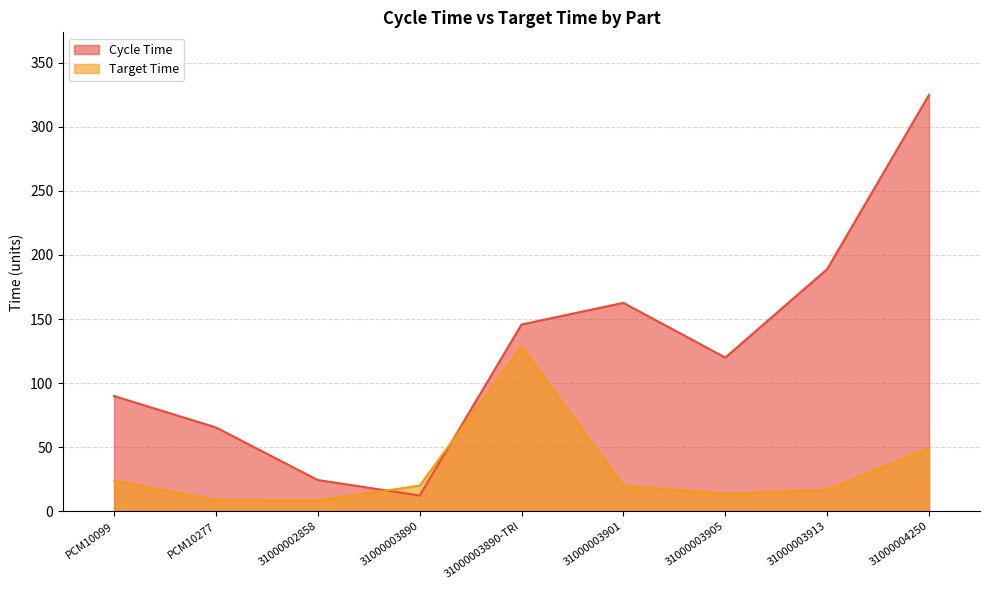

Which has a higher value, 31000003901 or 31000003890-TRI?

31000003901